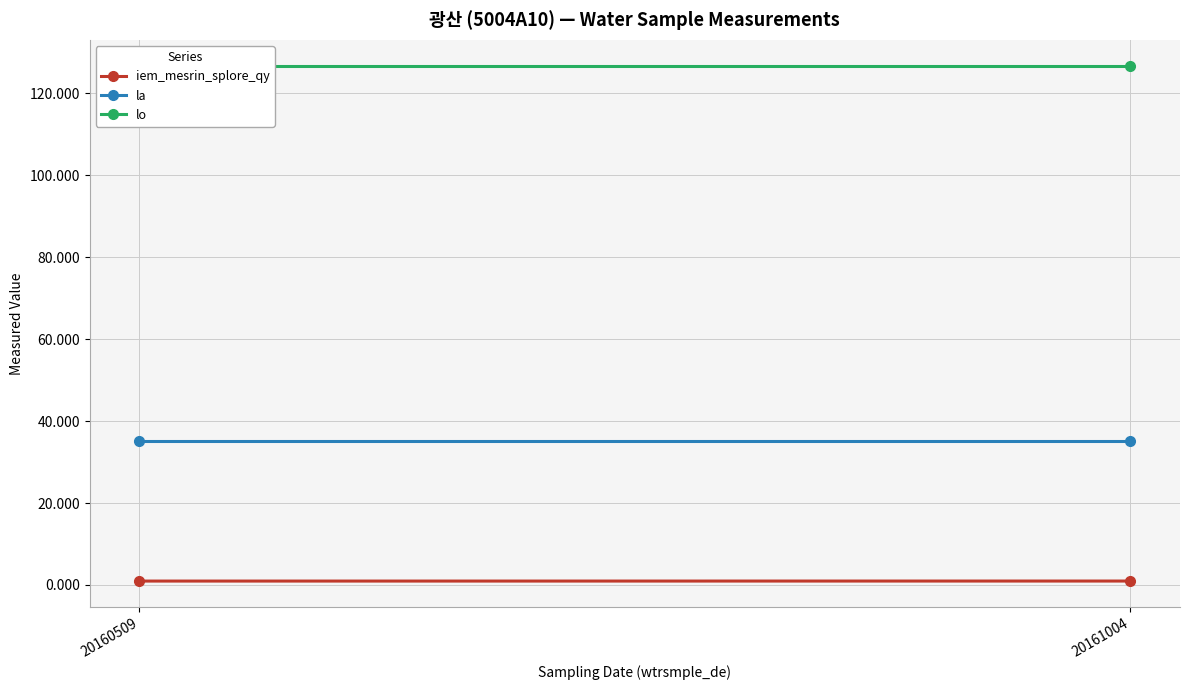

True or false: iem_mesrin_splore_qy has a value of 1.6 at 20161004.

False